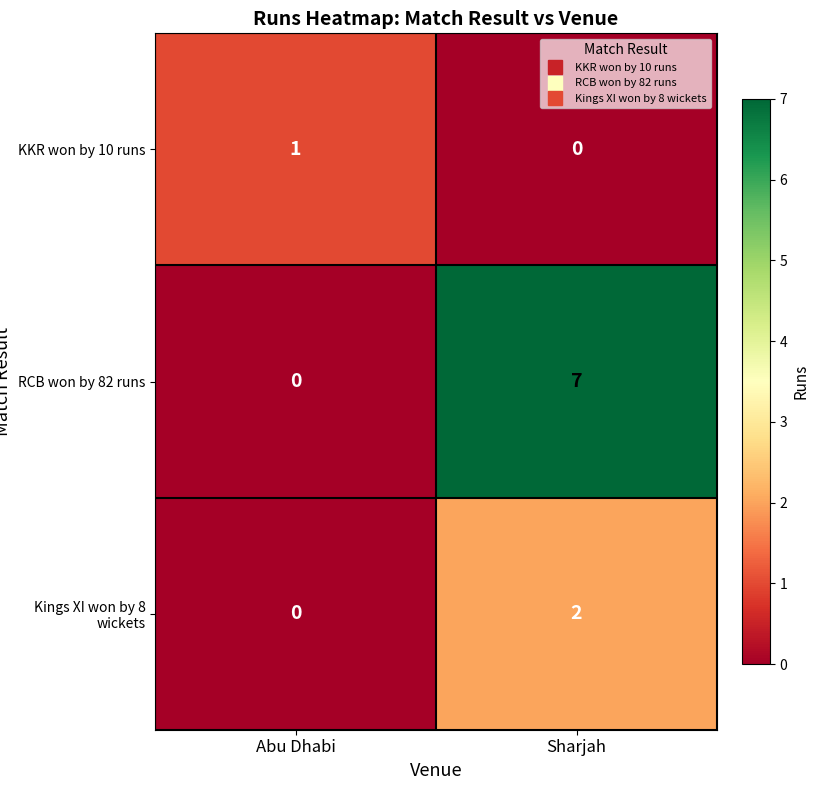

Rank the series by their average value, from highest to lowest.

RCB won by 82 runs, Kings XI won by 8 wickets, KKR won by 10 runs